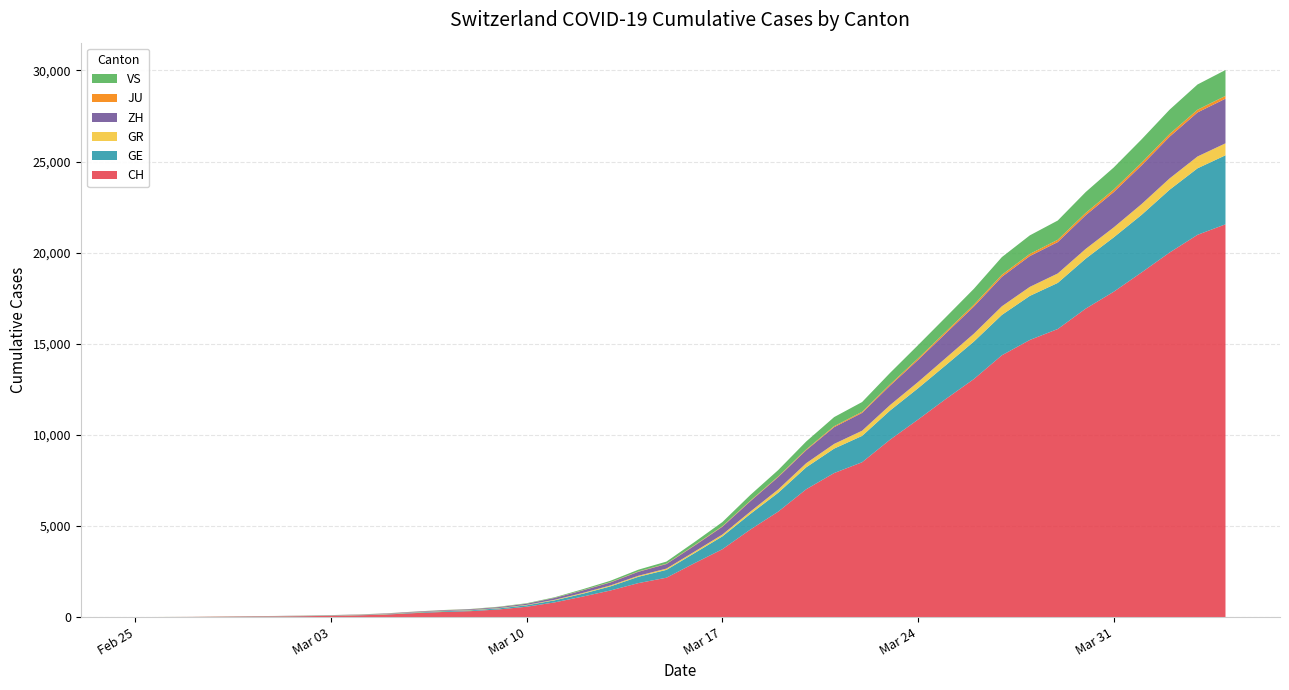

Reading right to left, list all the values displayed in this chart.

CH: 21554	20978	20005	18915	17852	16928	15809	15207	14367	13064	11975	10838	9735	8498	7904	7014	5788	4801	3722	2954	2160	1866	1461	1124	806	569	419	327	280	219	142	97	69	50	36	30	20	8	4	0
GE: 3788	3650	3445	3160	2984	2743	2530	2419	2215	2057	1856	1717	1600	1445	1342	1204	1035	857	705	551	430	347	225	154	113	79	60	45	43	30	20	16	14	11	10	9	5	1	1	0
GR: 657	649	622	592	547	535	519	495	474	433	393	343	300	284	258	226	182	128	101	84	71	56	53	43	31	22	18	18	17	16	14	12	9	9	6	6	6	2	2	0
ZH: 2450	2417	2289	2125	1936	1848	1722	1690	1616	1489	1357	1213	1067	978	919	711	679	568	429	326	250	218	163	140	101	62	49	40	34	29	23	15	13	10	7	6	2	2	0	0
JU: 154	149	149	145	140	128	127	119	114	100	92	82	69	61	54	44	36	32	29	25	19	18	17	12	7	7	7	5	5	4	4	2	2	1	1	1	1	1	0	0
VS: 1418	1385	1334	1282	1211	1144	1055	1017	968	874	793	728	628	535	498	436	349	312	225	172	115	98	76	53	30	22	17	12	7	6	5	4	3	3	2	1	1	0	0	0